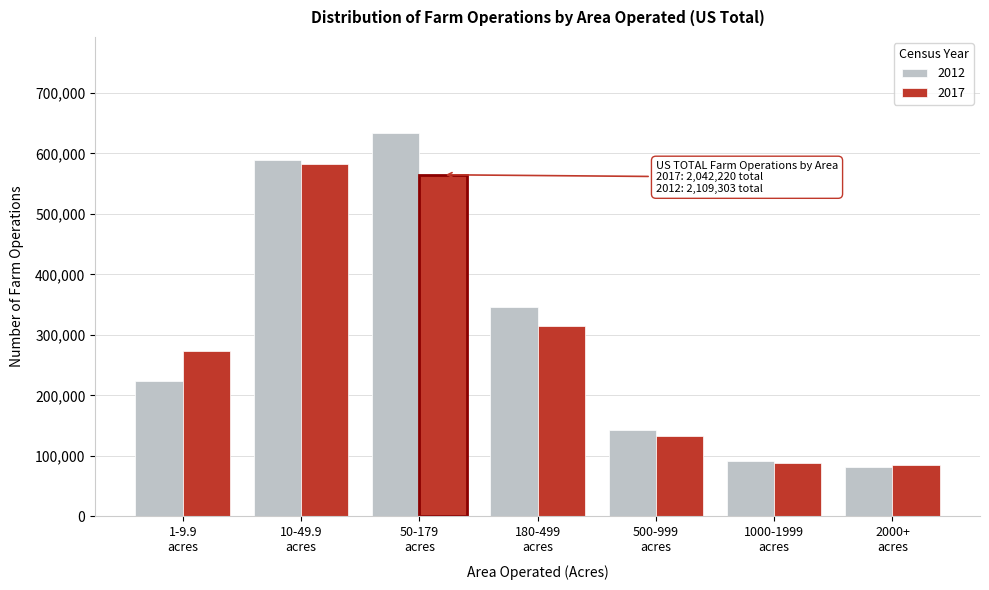

What is the sum of all 2012 values?

2109303